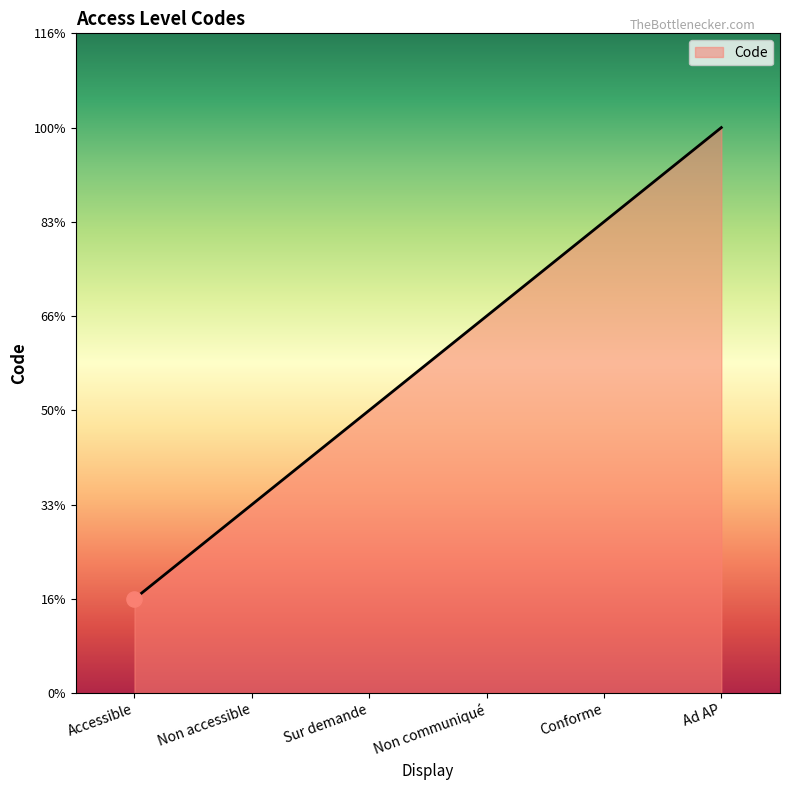

What is the ratio of the value at Ad AP to the value at Non communiqué?

1.5